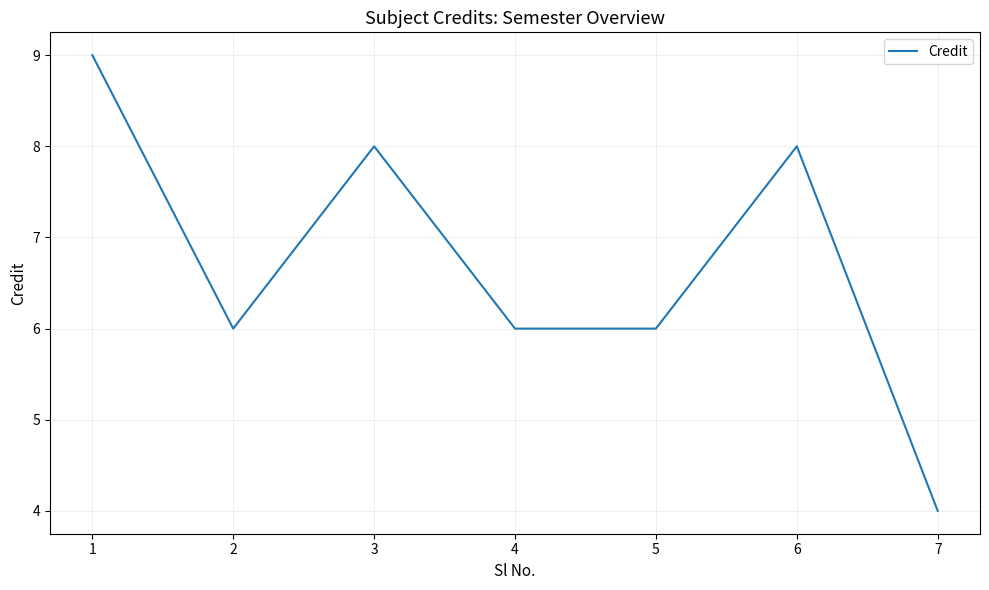

Reading left to right, what are all the values shown in this chart?

1=9	2=6	3=8	4=6	5=6	6=8	7=4